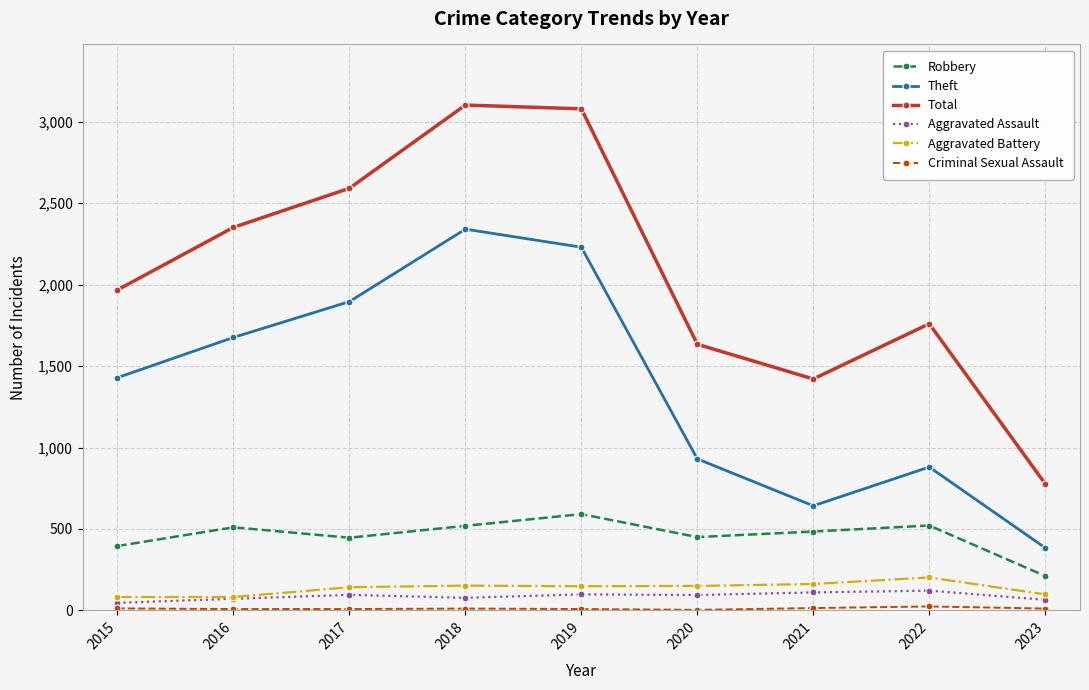

At which label does Robbery first exceed 484?

2016